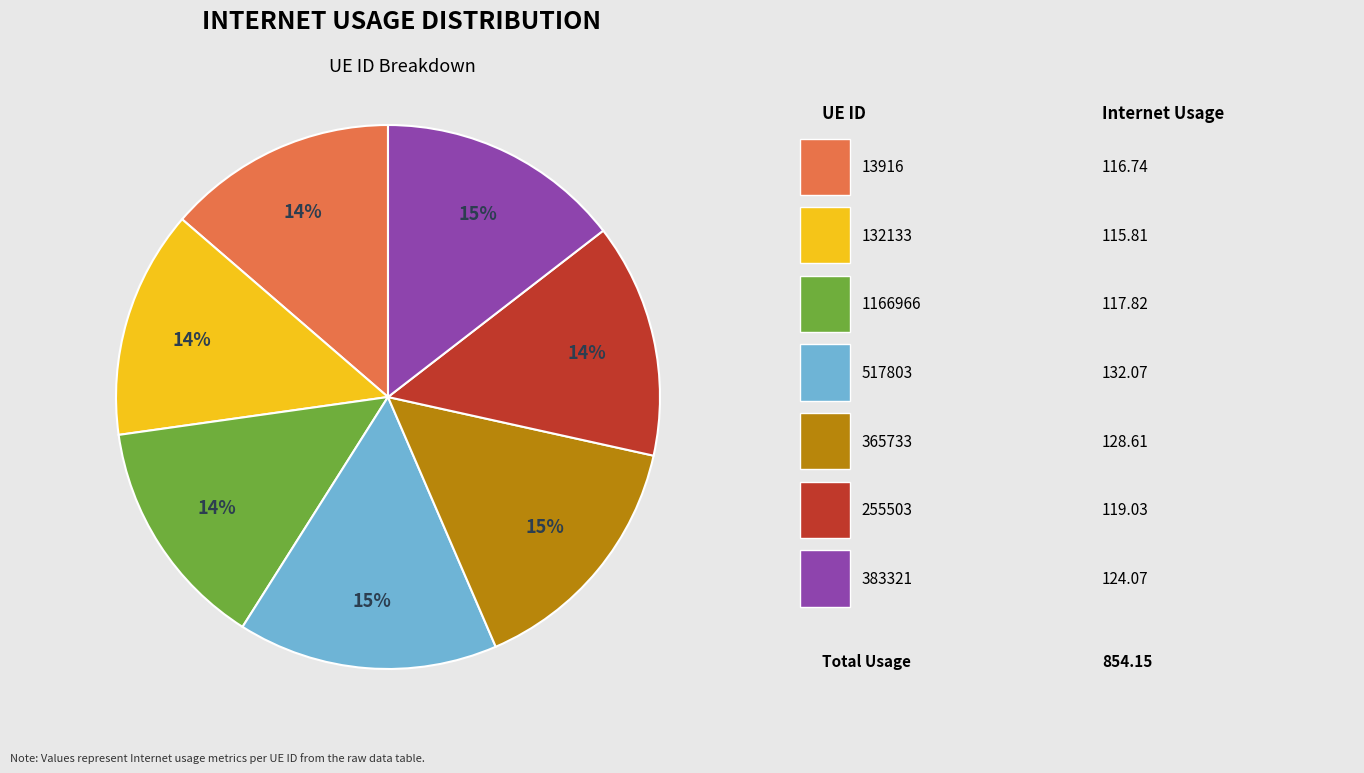

To the nearest percent, what is the average slice percentage?

14%